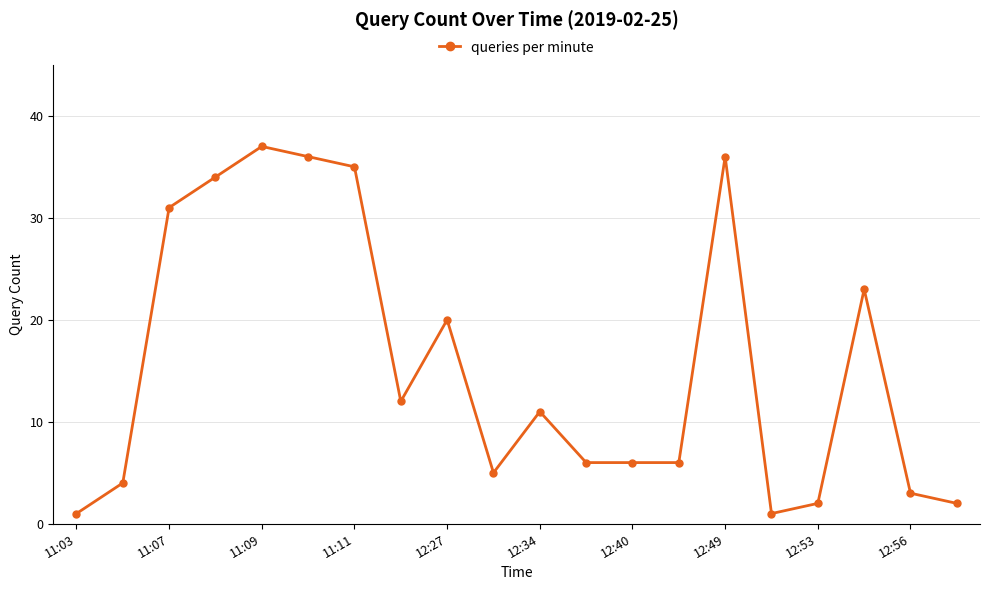

True or false: the data has more than 2 interior local peaks.

True